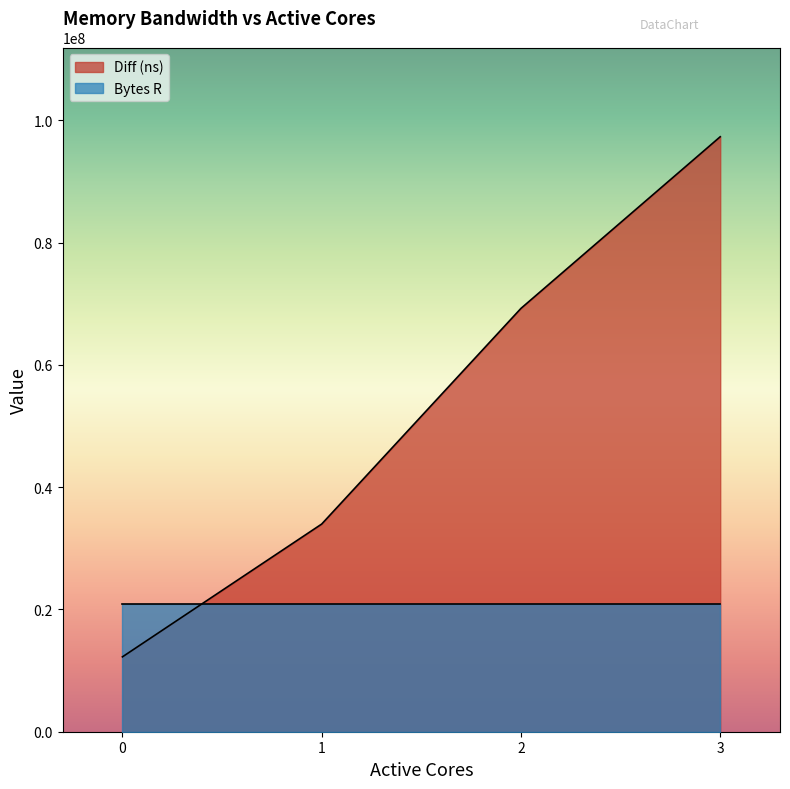

True or false: there are more than 0 points higher than both neighbors.

False